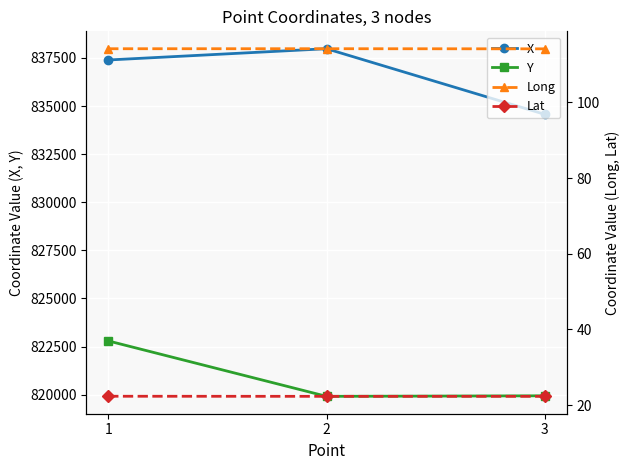

What are all the series names shown in the legend?

X, Y, Long, Lat